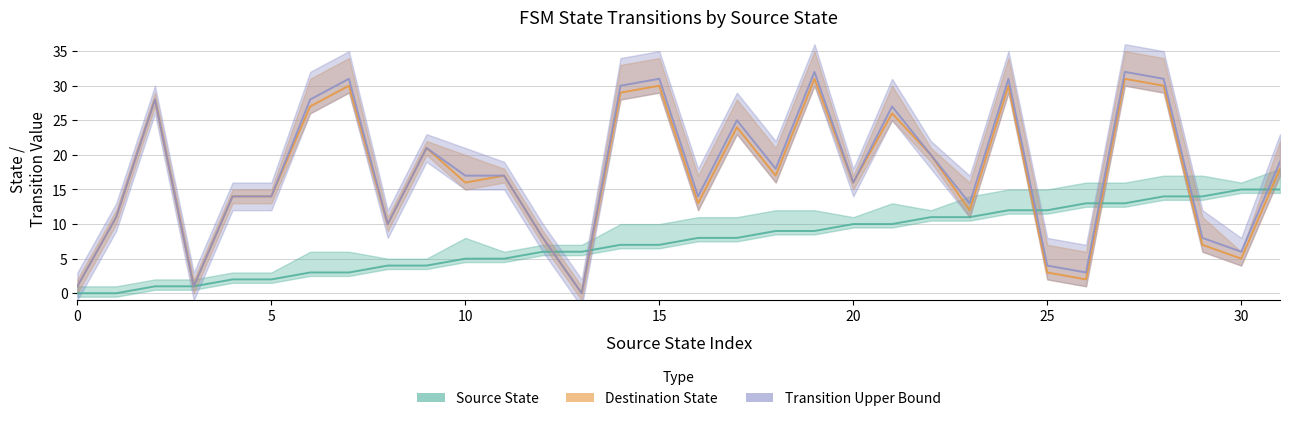

True or false: Destination State has a value of -11 at 13.

False